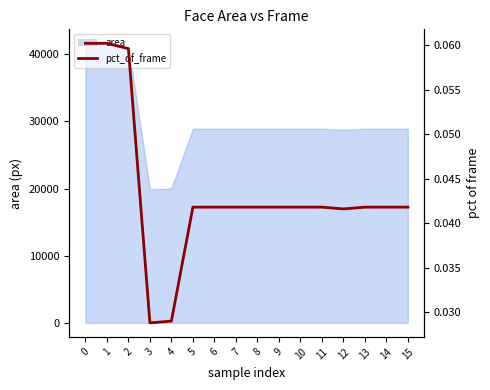

Which has a higher value, 11 or 4?

11